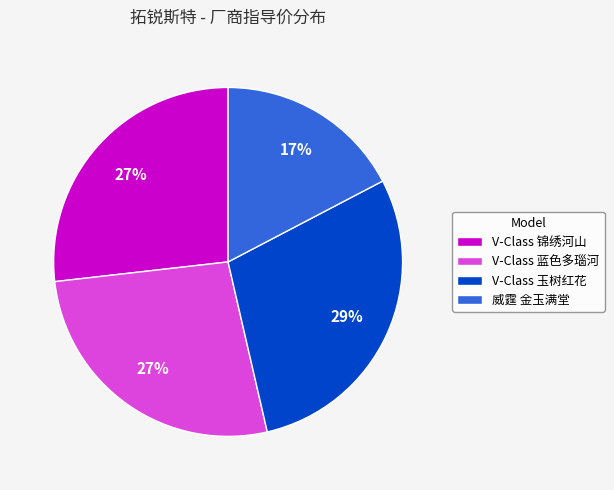

Approximately how many times larger is the value at V-Class 蓝色多瑙河 compared to V-Class 锦绣河山?

1.0